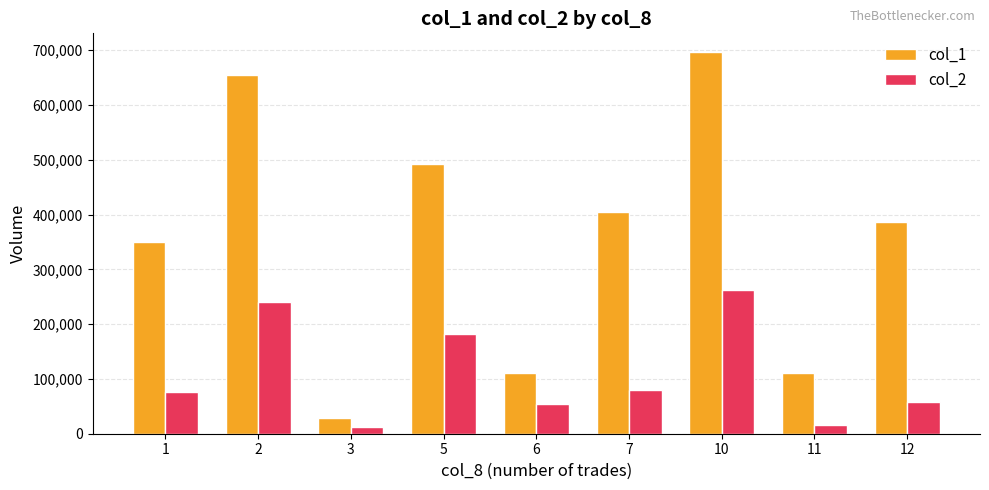

At which label does col_1 reach its peak?

10